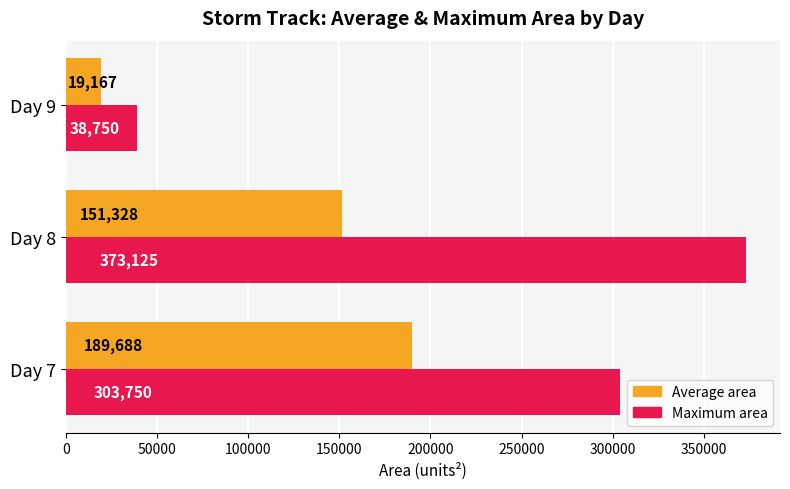

List the series in order of their peak value, highest first.

Maximum area, Average area